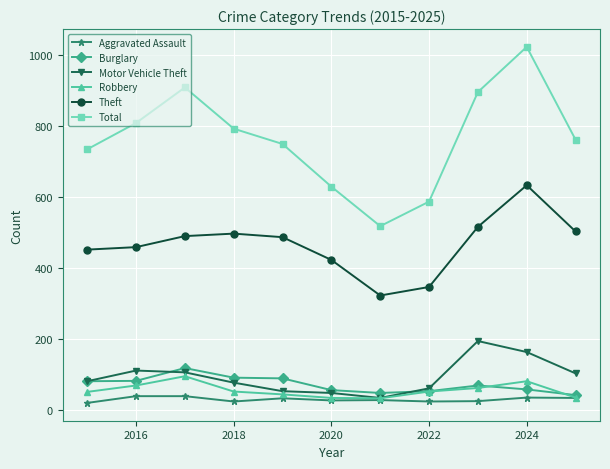

True or false: Total and Aggravated Assault intersect in this chart.

False